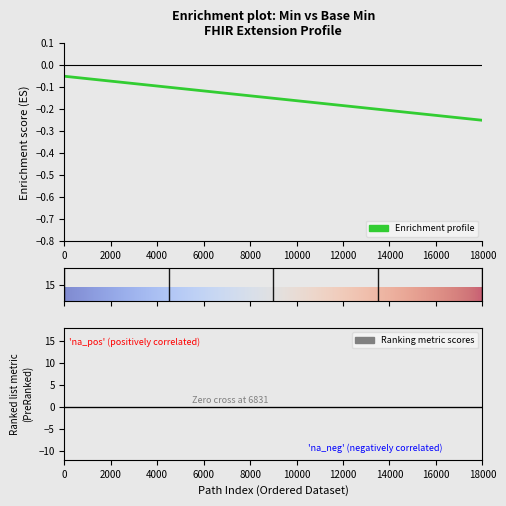

Count the Min values in the range 0 to 1.

5